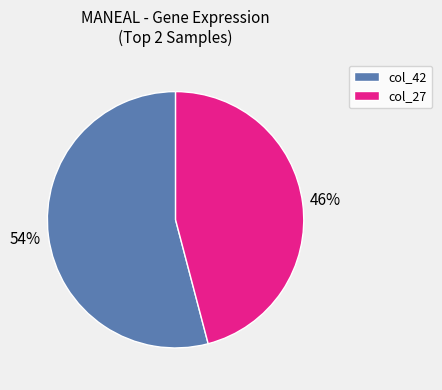

To the nearest percent, what portion does col_42 represent?

54%